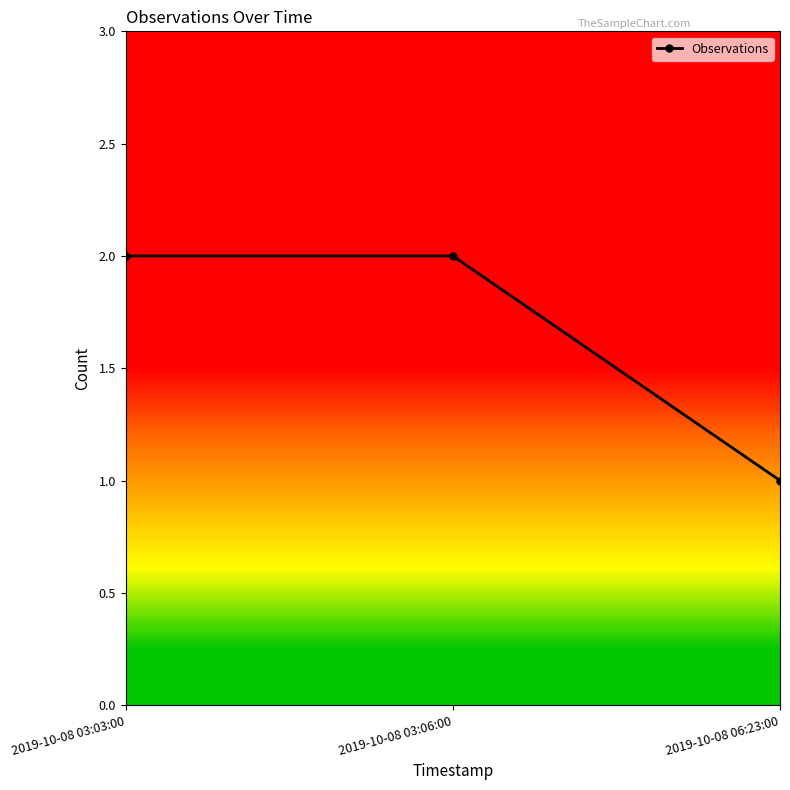

What is the label of the 3rd point from the left?

2019-10-08 06:23:00